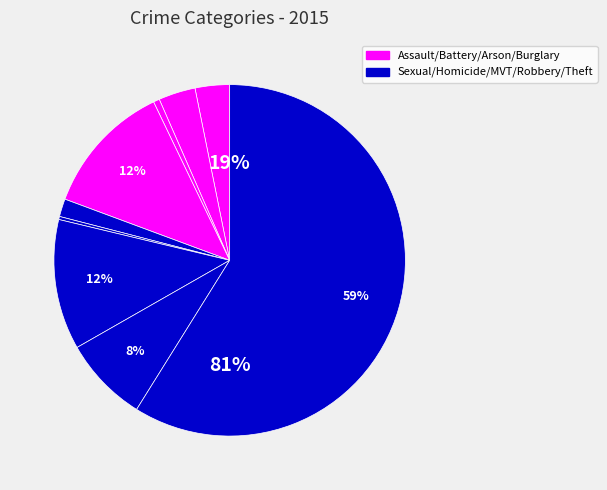

True or false: Arson accounts for 12% of the total.

False